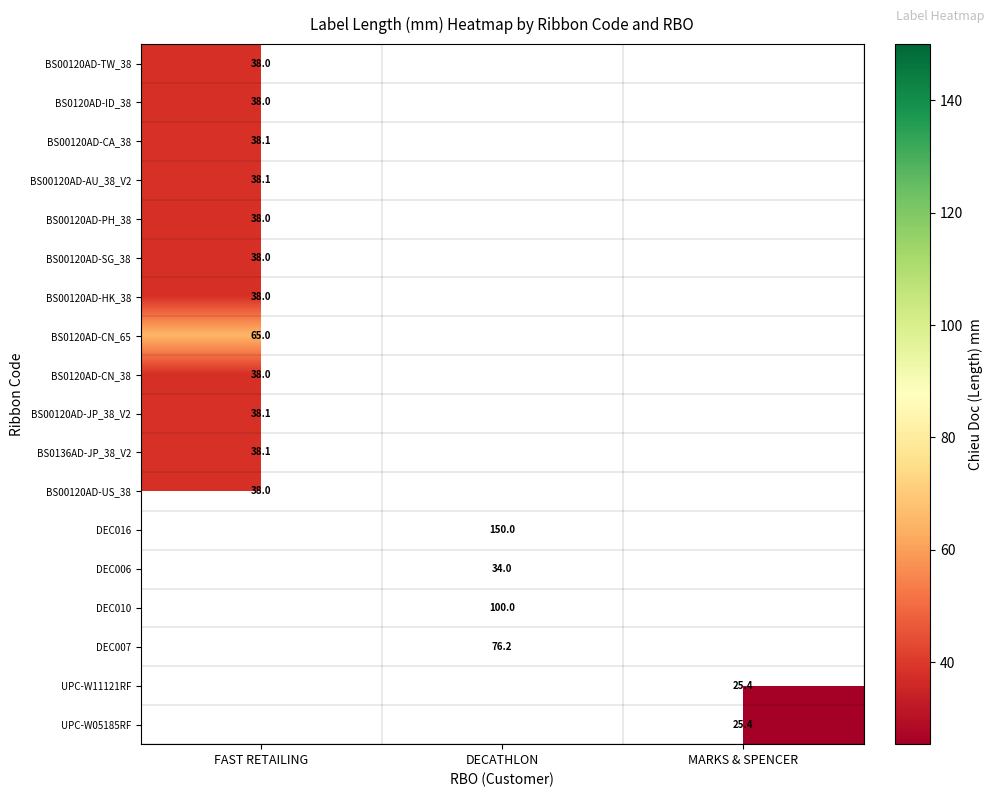

How many data points does each series have?

3